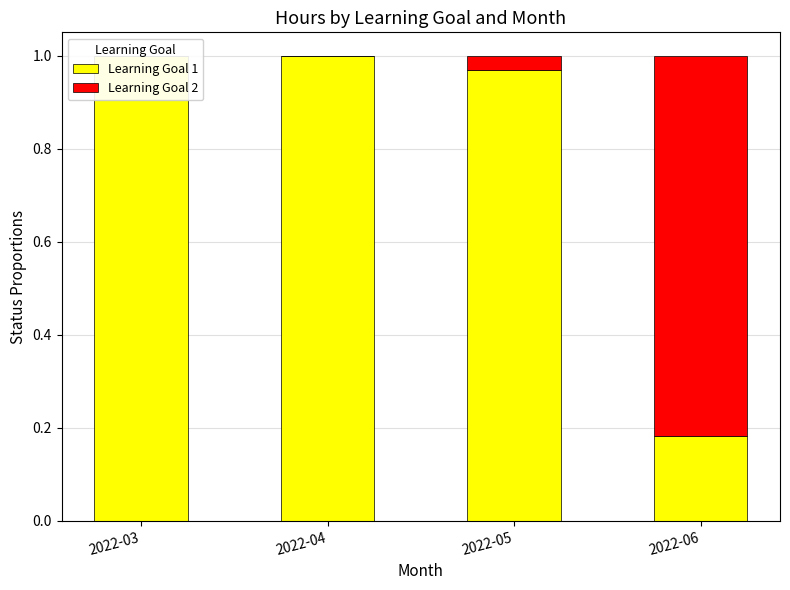

What is the sum of the Learning Goal 1 values at 2022-05 and 2022-03?

2.0